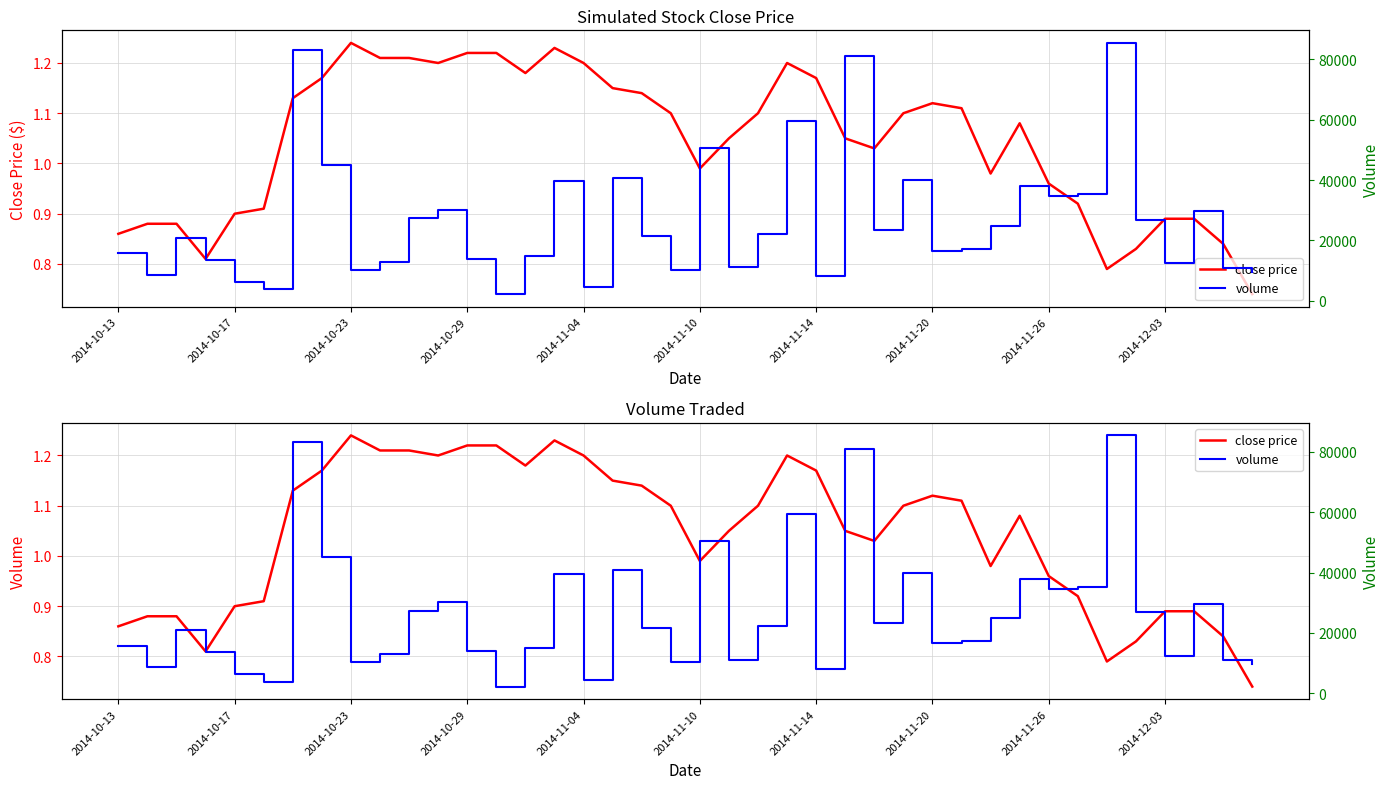

Rank the series by their average value, from highest to lowest.

volume, close price